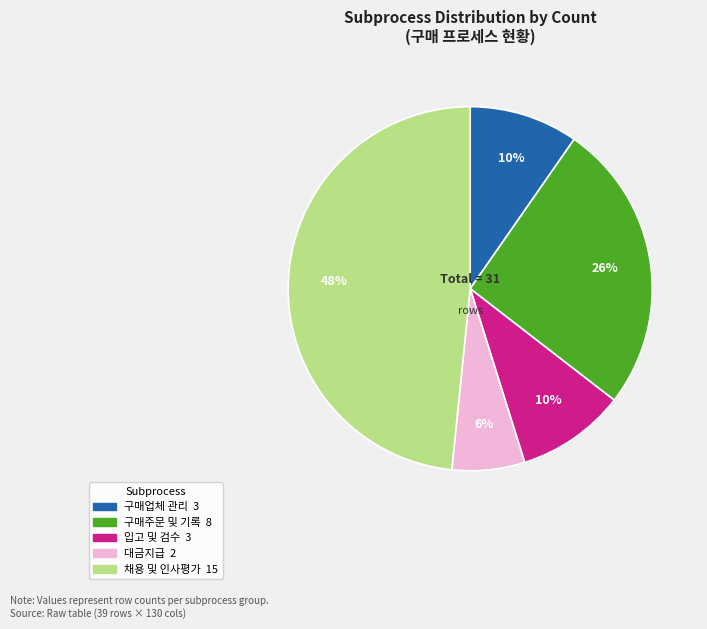

Does any single category account for the majority?

No